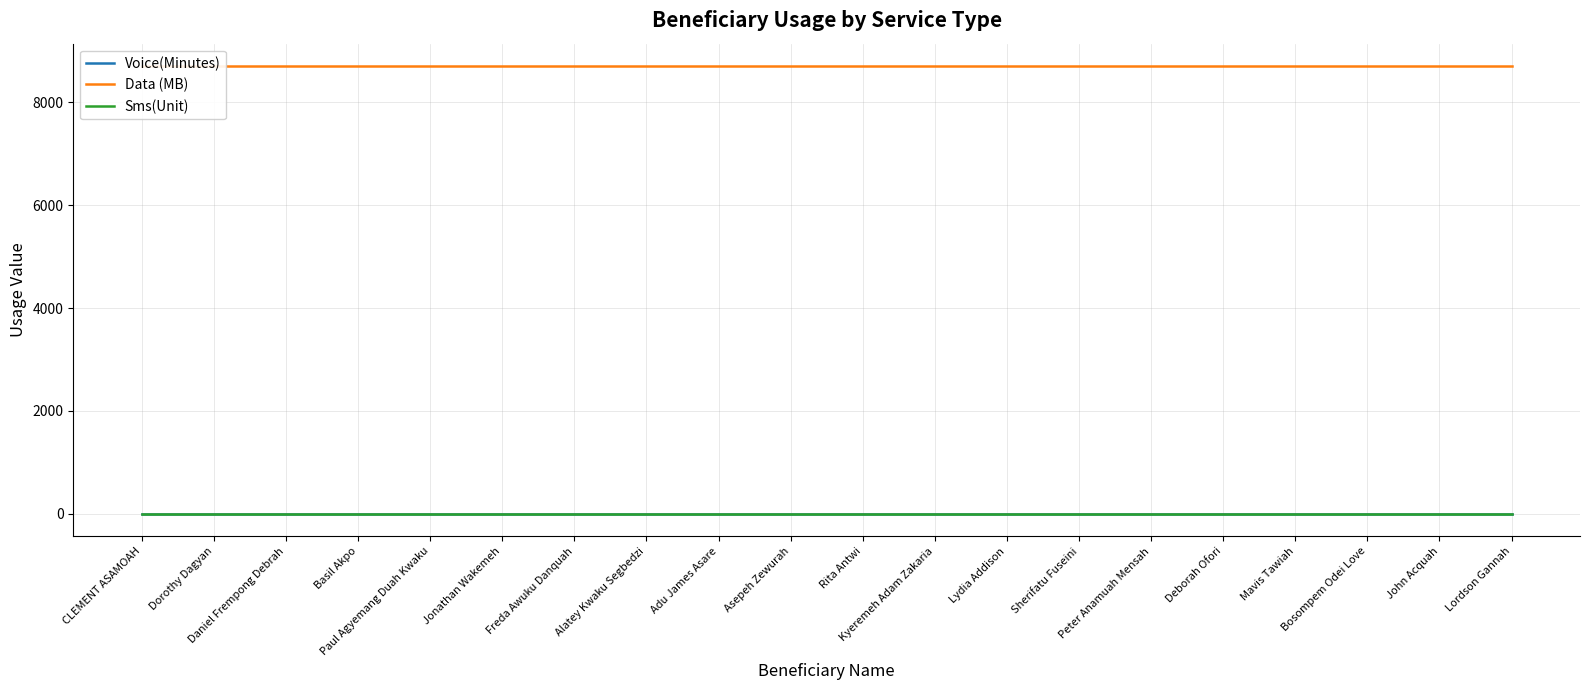

True or false: Data (MB) and Sms(Unit) cross at least once.

False